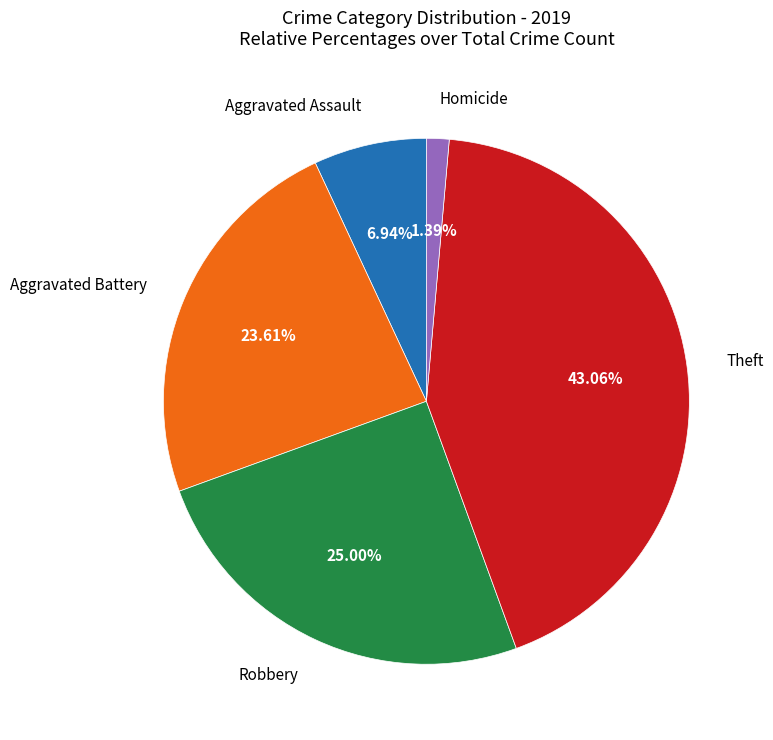

Does any single category account for the majority?

No